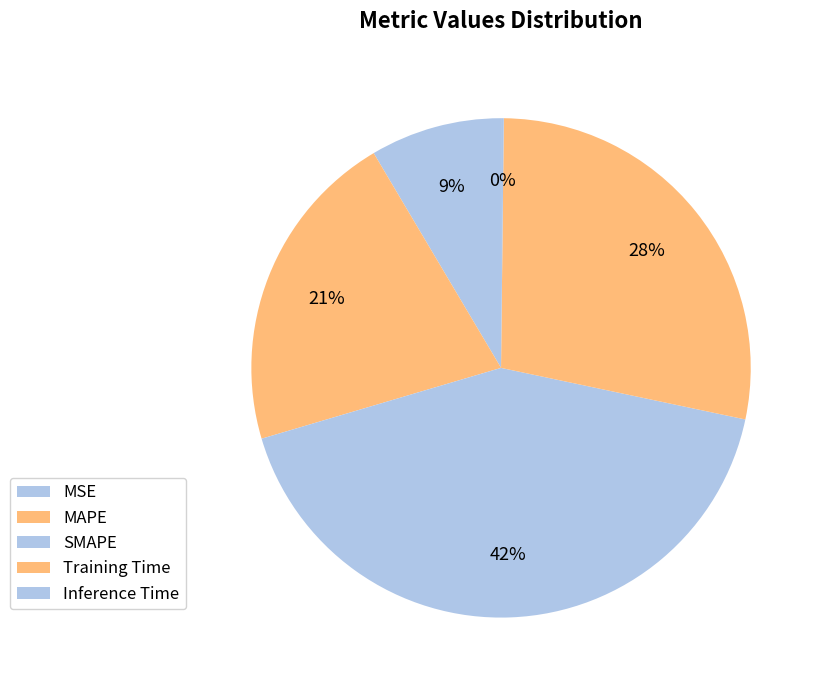

To the nearest percent, what portion does MSE represent?

9%